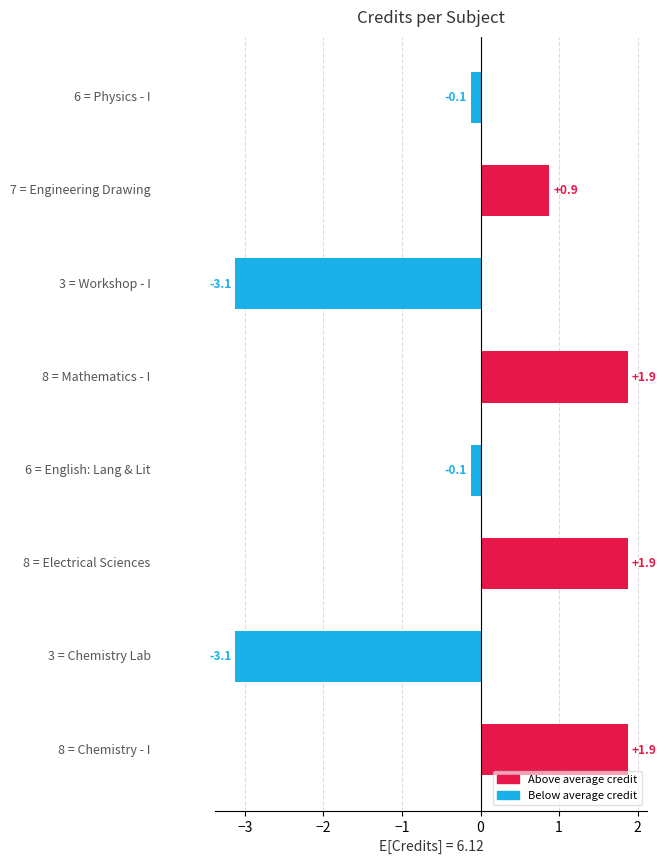

What is the minimum value shown in the chart?

-3.1